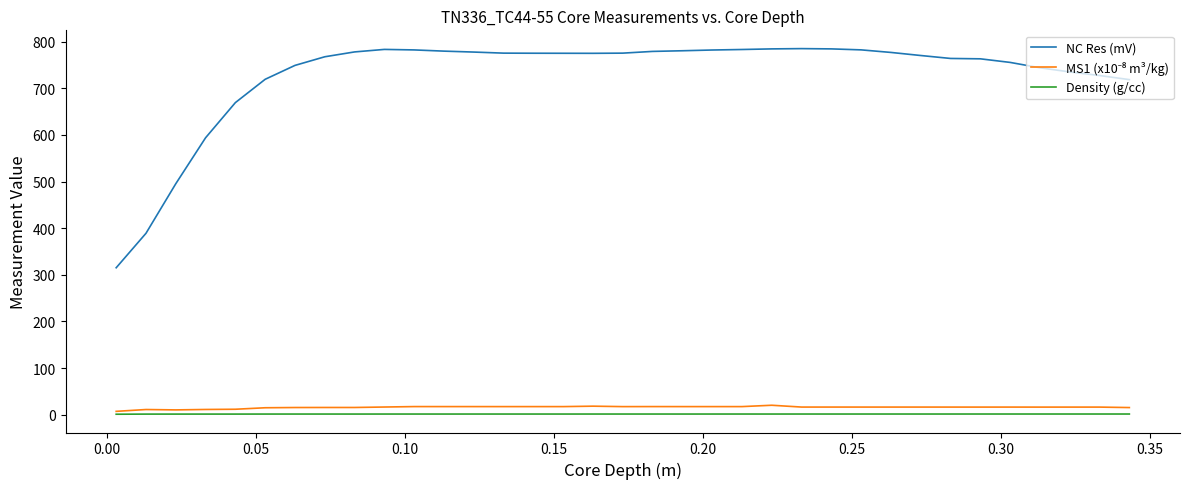

True or false: NC Res (mV) and Density (g/cc) cross at least once.

False